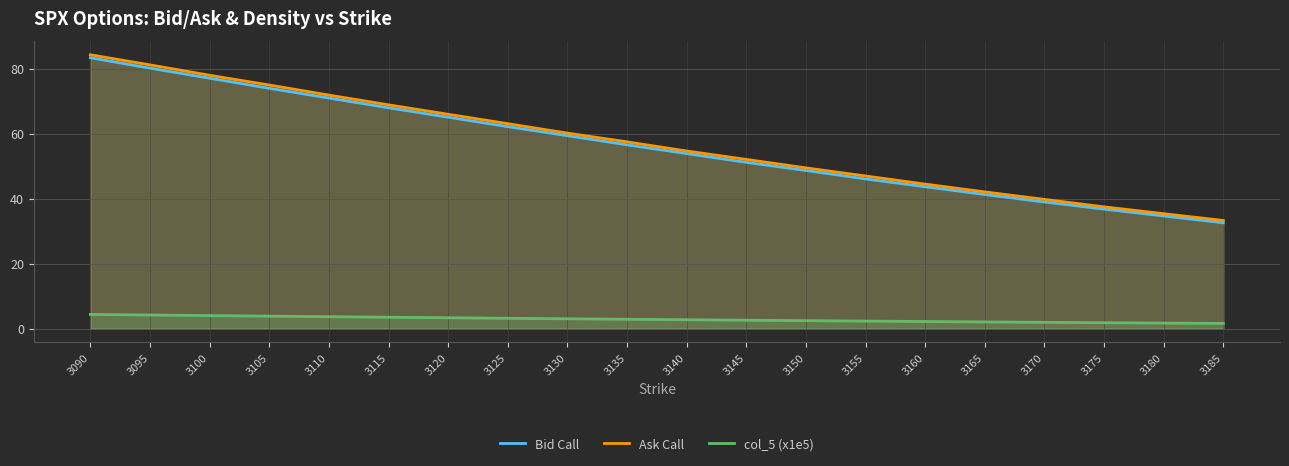

How many values in the Bid Call series exceed 56?

10